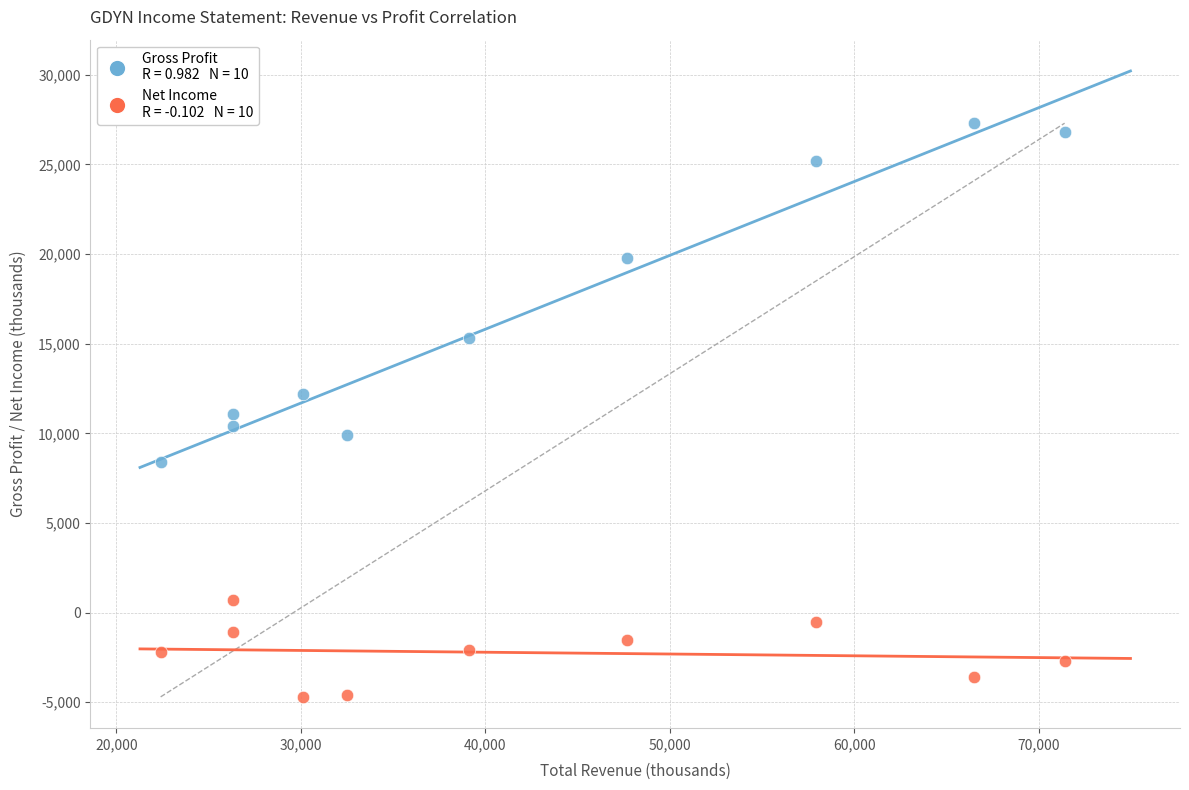

Across all data points, what is the range of Y values (max minus min)?

32000